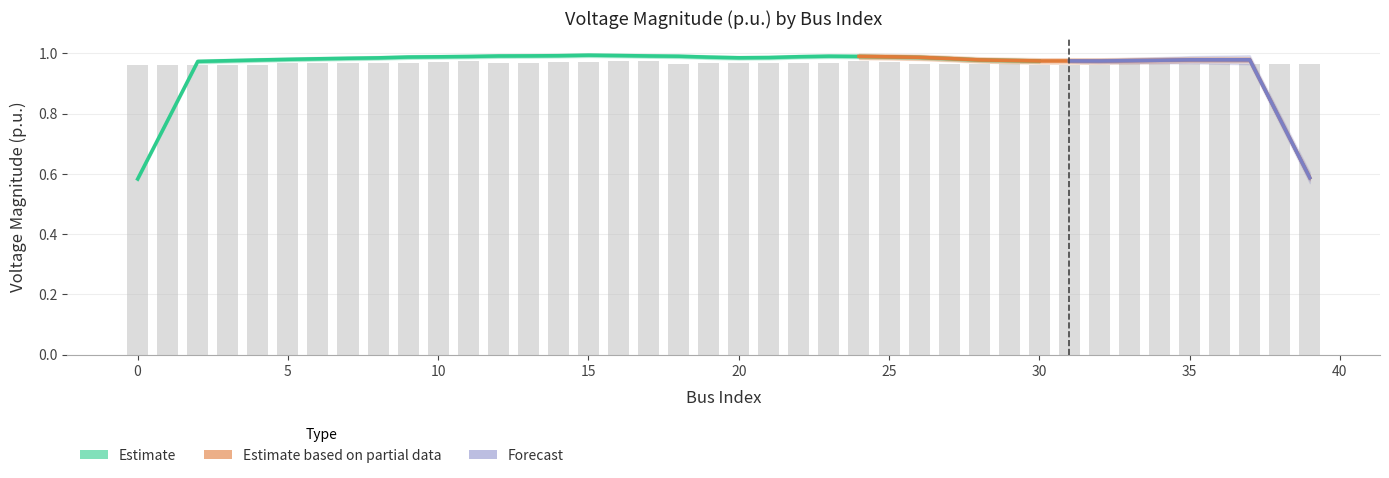

Read the value at 25.

1.0